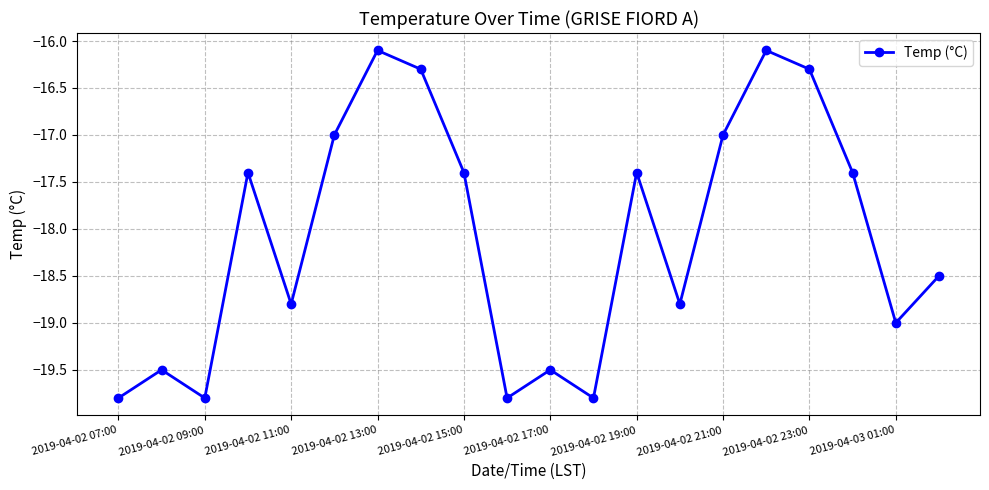

What is the value of the 4th point from the left?

-17.4